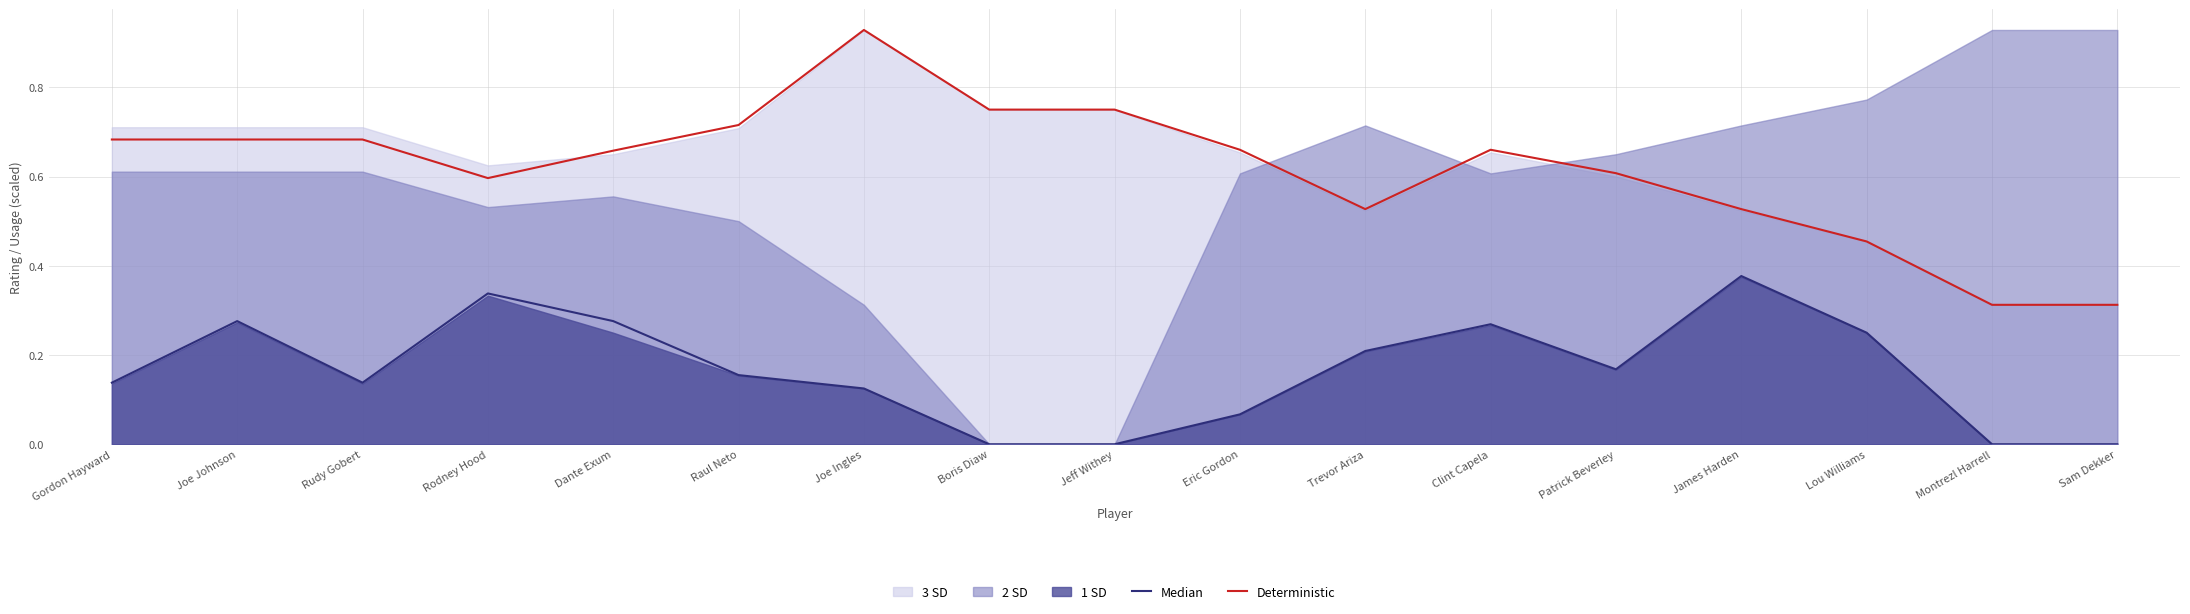

True or false: Median has more than 2 interior local peaks.

True